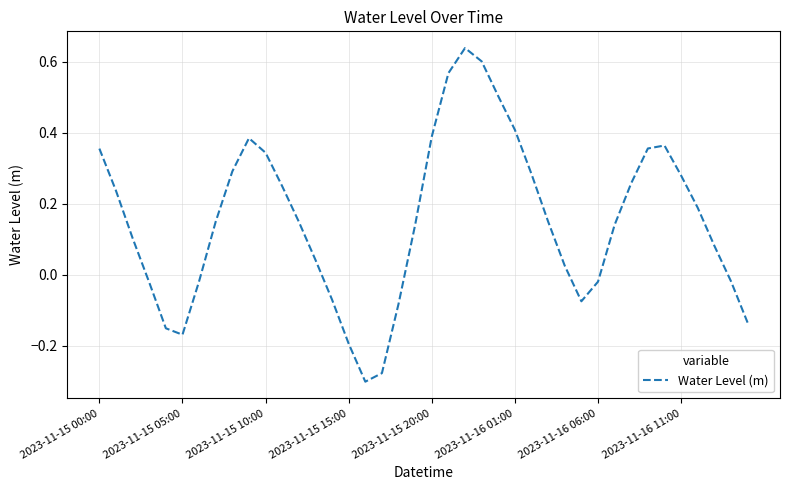

What is the difference between the maximum and minimum values?

0.9